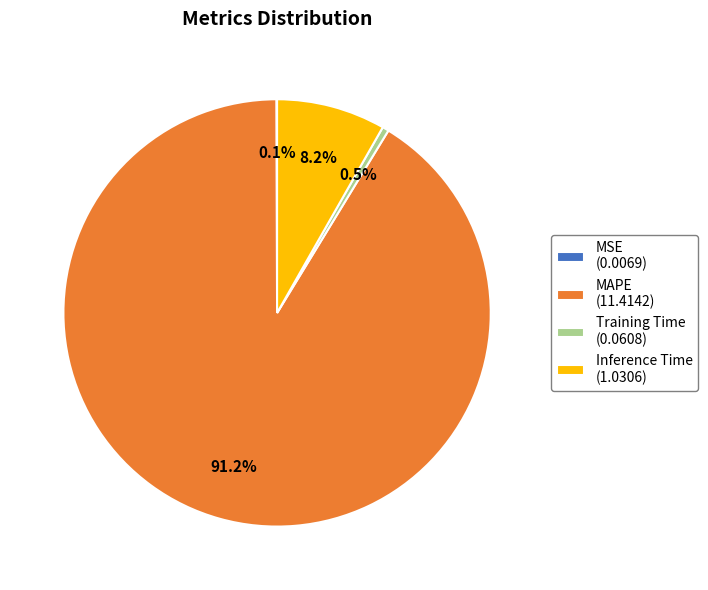

Which has a higher value, Training Time (0.0608) or Inference Time (1.0306)?

Inference Time (1.0306)